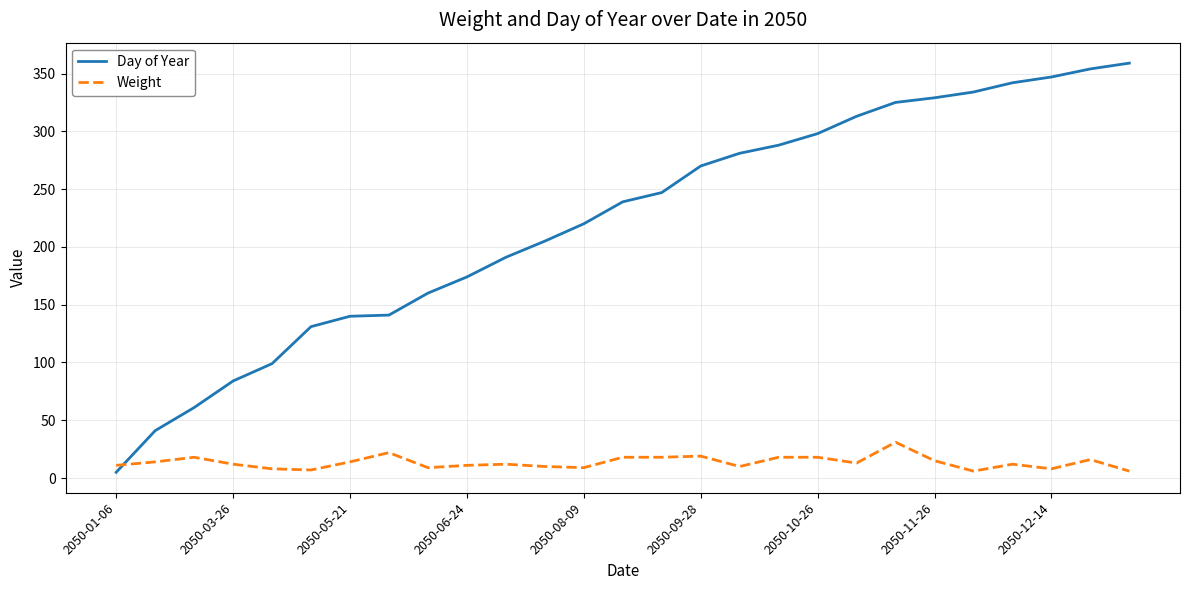

What is the lowest value of the Weight series?

6